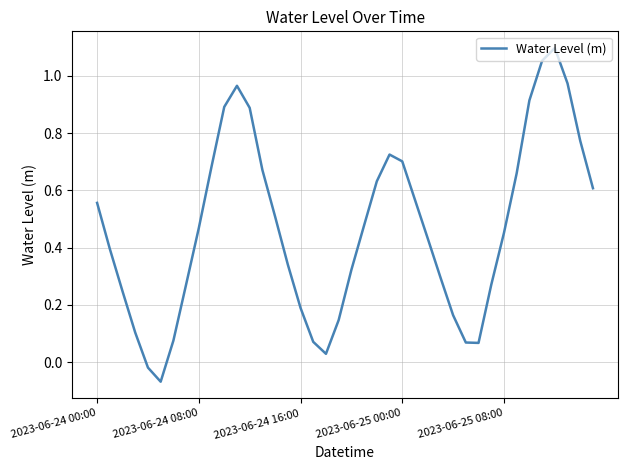

What is the difference between the maximum and minimum values?

1.2